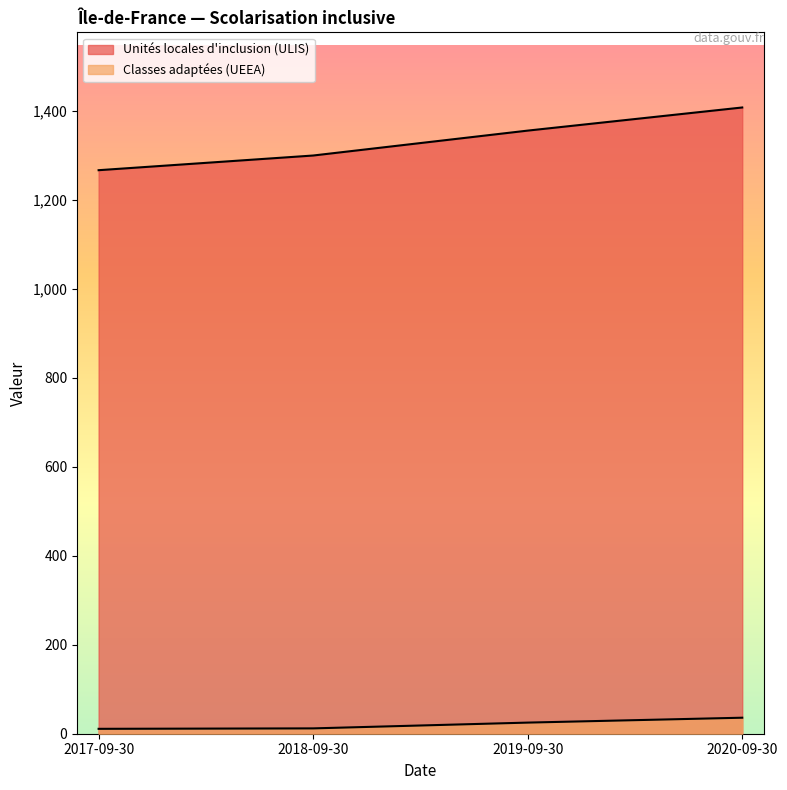

How many lines are shown in the chart?

2